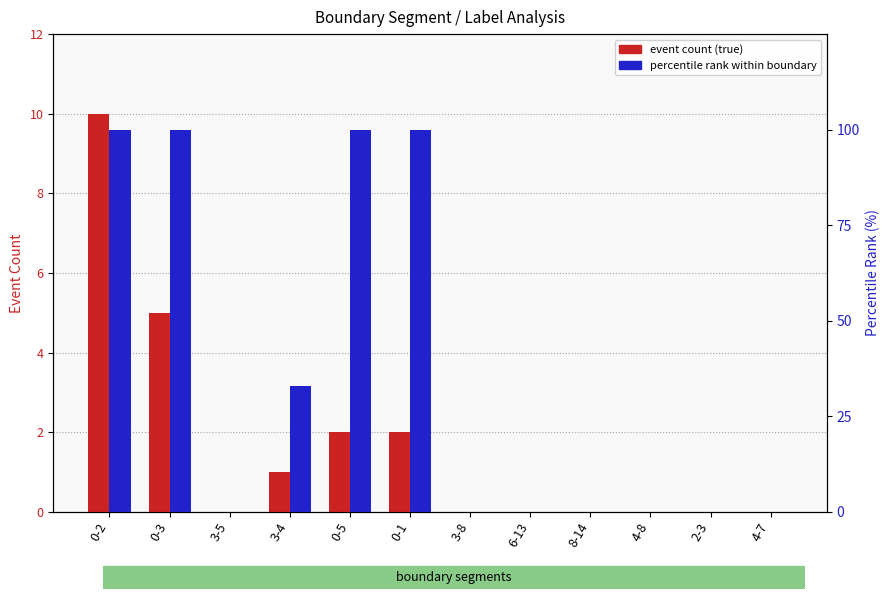

Between 3-4 and 0-1, which series saw the biggest shift?

percentile rank within boundary